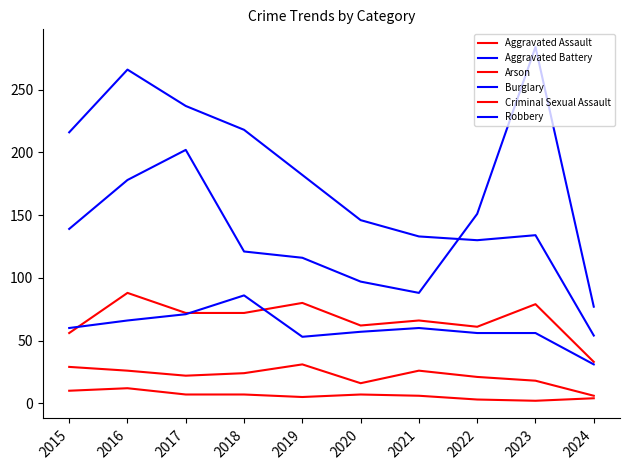

Does the chart have visible grid lines?

No